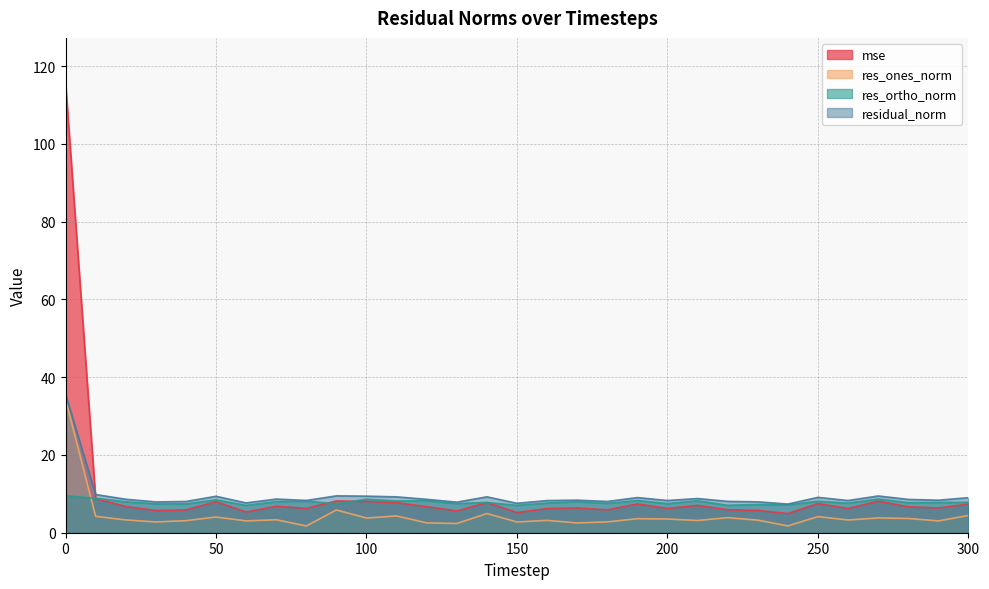

How many lines are shown in the chart?

4